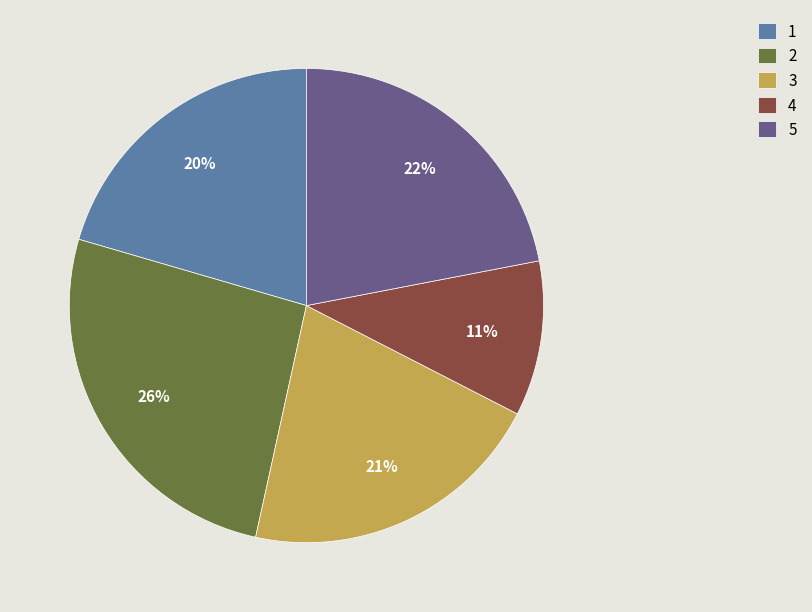

What is the smallest slice in the pie chart?

4